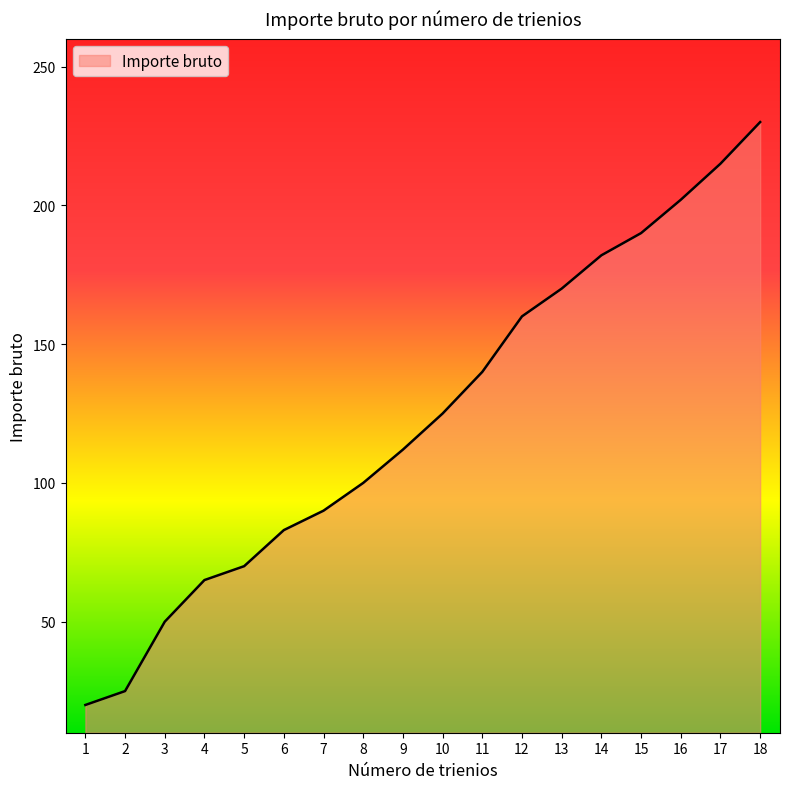

Which has a higher value, 15 or 8?

15